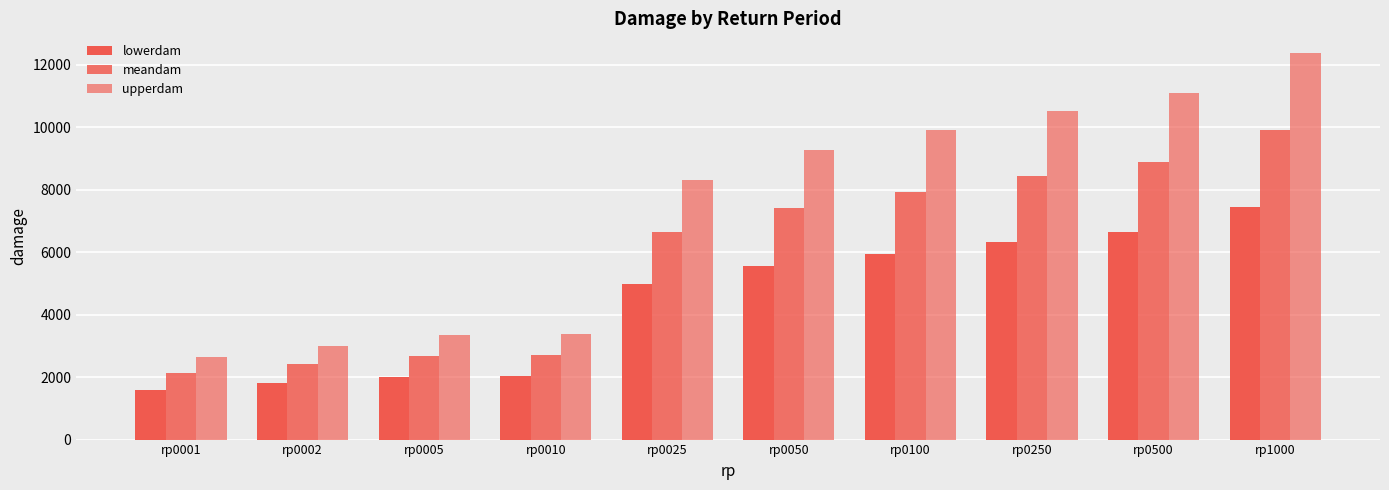

How many distinct data groups are displayed?

3